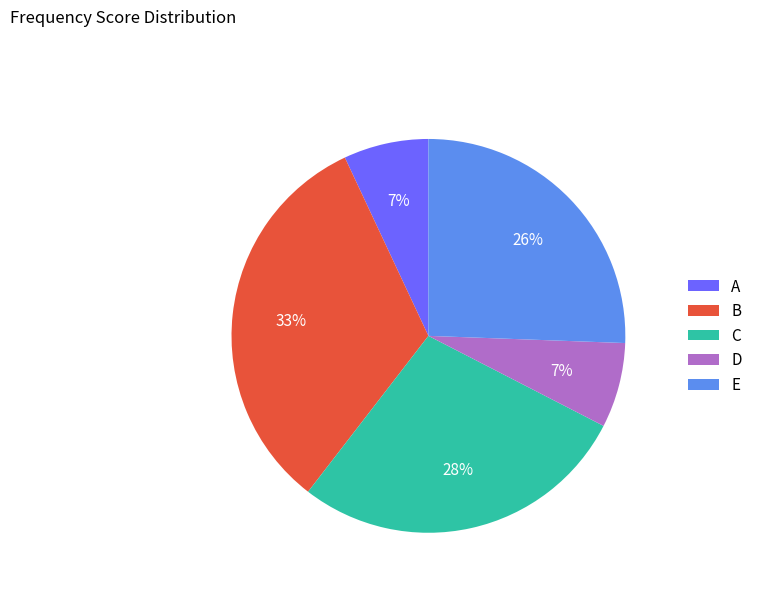

What is the largest slice in the pie chart?

B